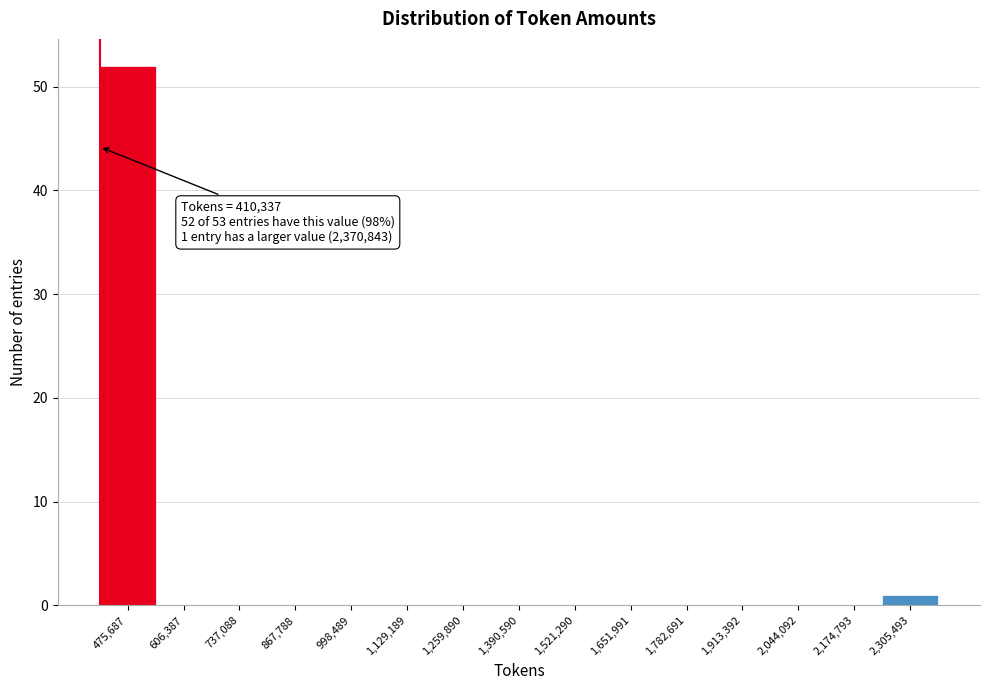

Which range on the x-axis has the tallest bar?

420000 to 540000